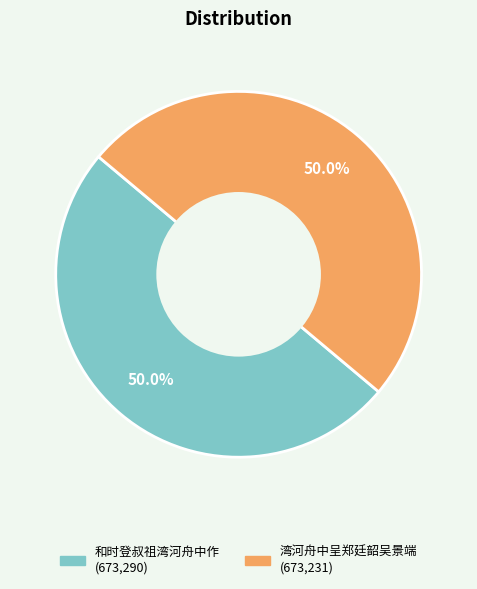

Is it true that 湾河舟中呈郑廷韶吴景端 is 38% of the pie?

False